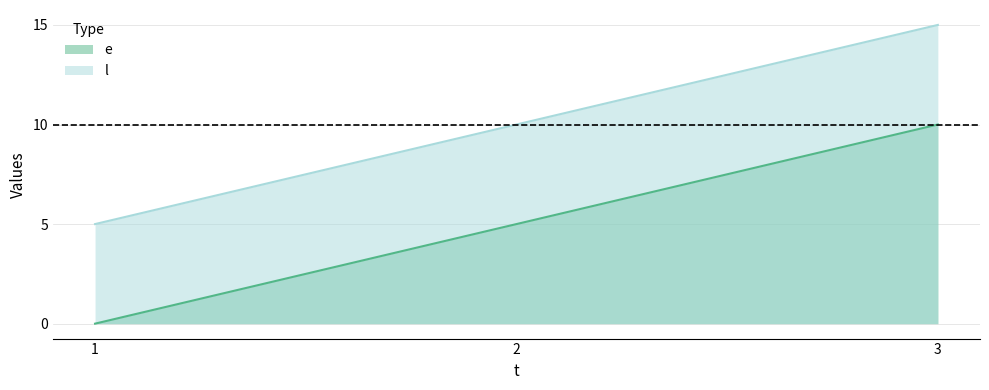

Where is l nearest to the value 10?

2